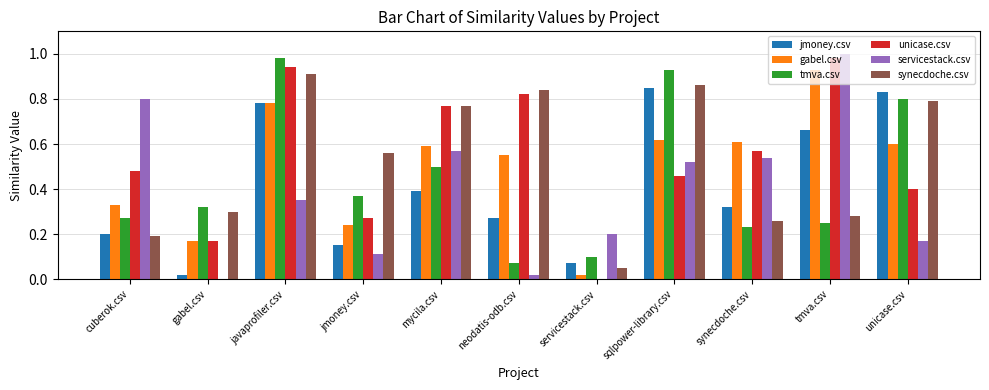

Is it true that servicestack.csv equals 0.0 at gabel.csv?

True